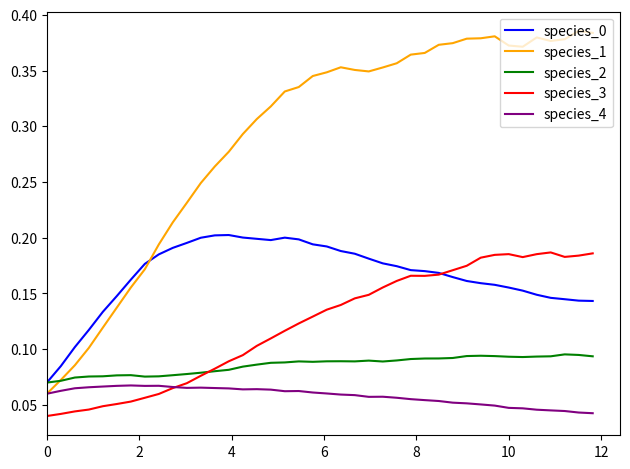

Which series has the widest spread of values?

species_1